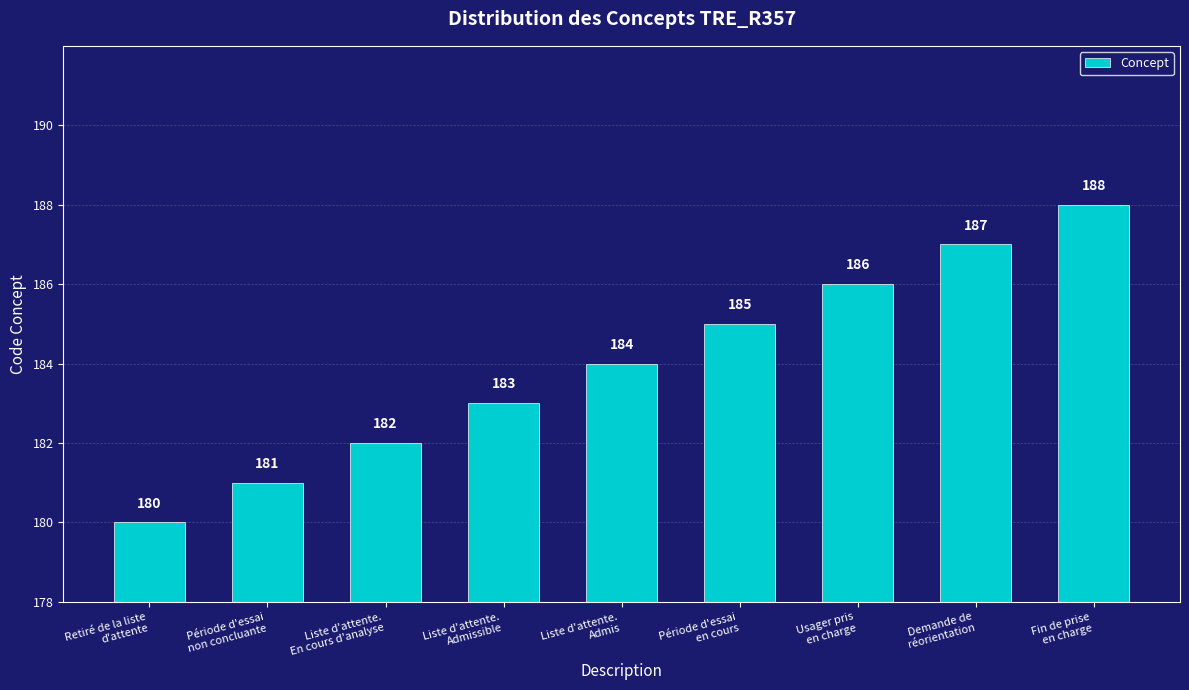

List the labels in order of value, smallest first.

Retiré de la liste
d'attente, Période d'essai
non concluante, Liste d'attente.
En cours d'analyse, Liste d'attente.
Admissible, Liste d'attente.
Admis, Période d'essai
en cours, Usager pris
en charge, Demande de
réorientation, Fin de prise
en charge